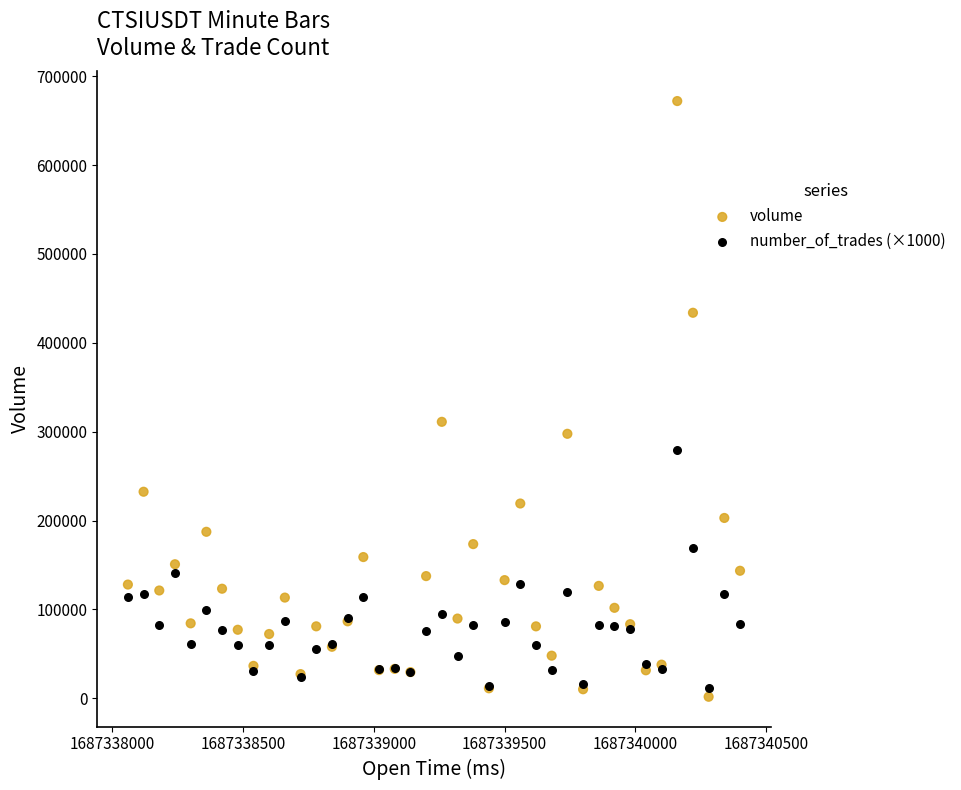

What are all the series names shown in the legend?

volume, number_of_trades (×1000)